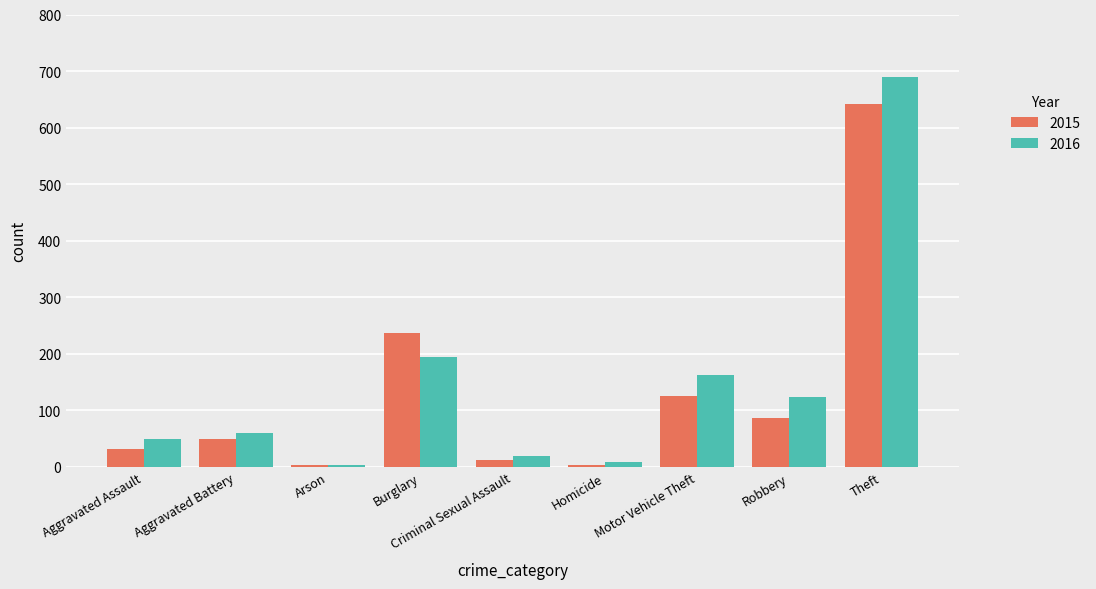

Which series changed the most between Aggravated Assault and Homicide?

2016